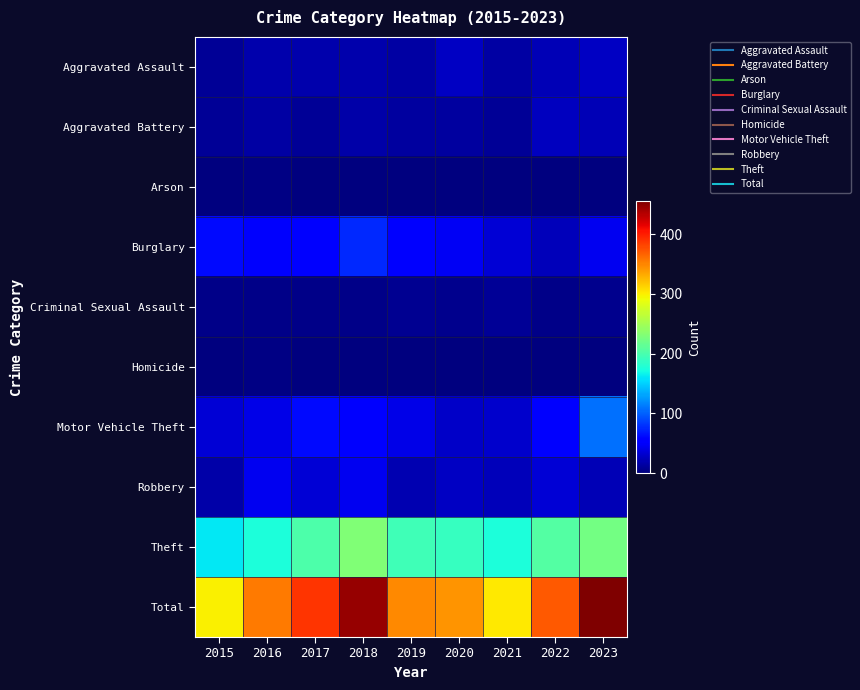

Which series has the largest range (max minus min)?

Total